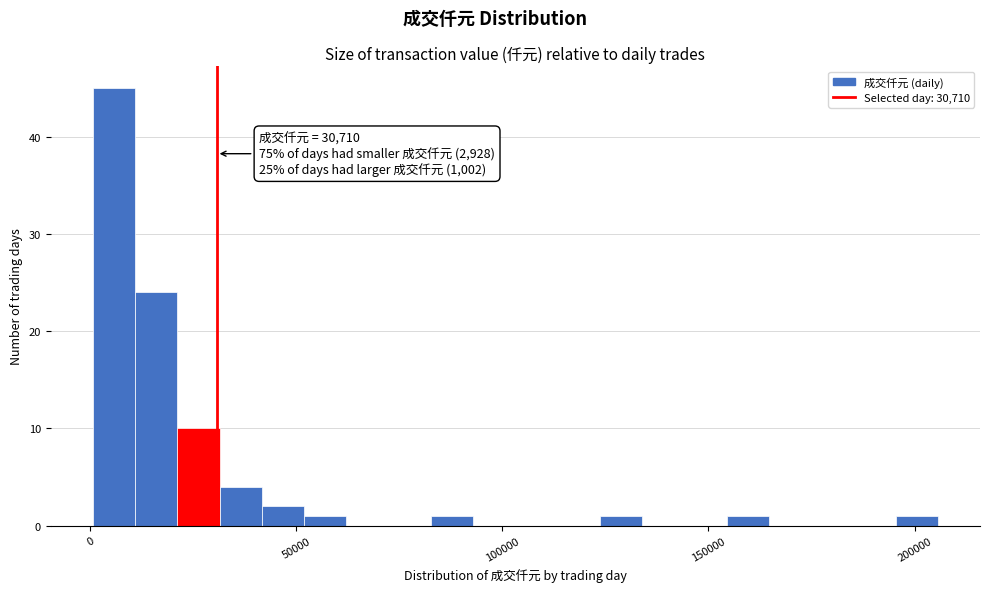

Read against the x-axis, roughly where is the centre of the tallest bar?

5000